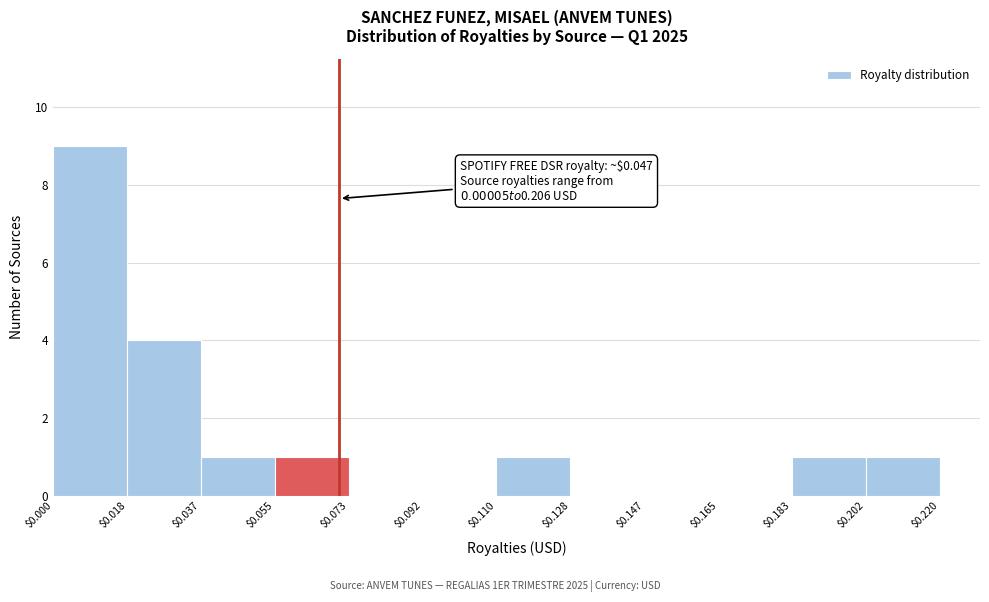

Which range on the x-axis has the tallest bar?

$0.000 to $0.018